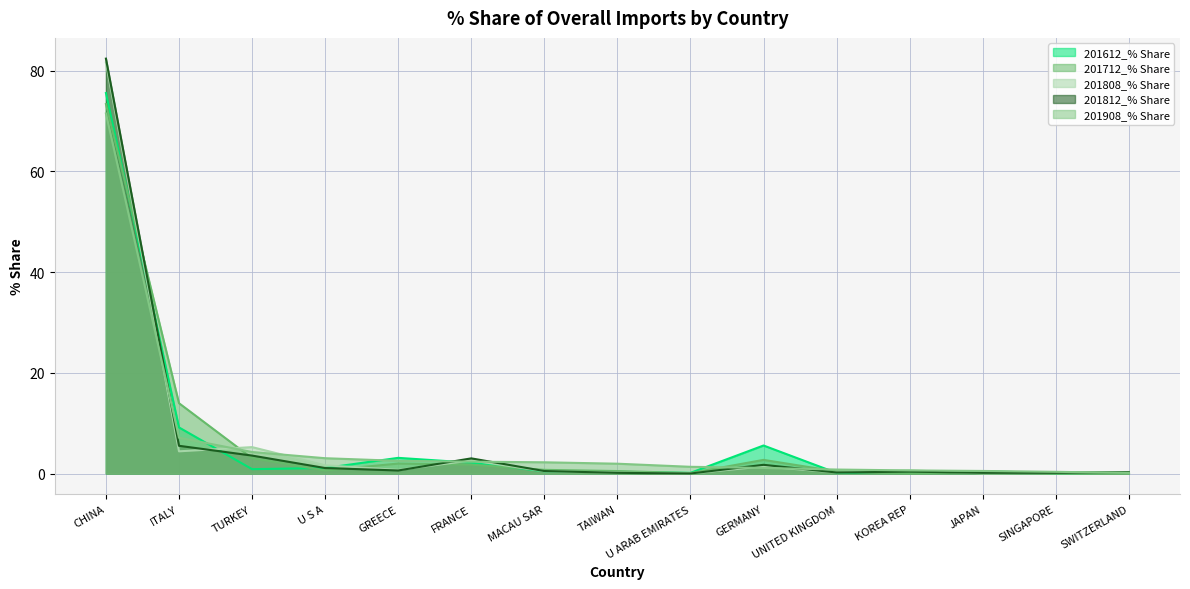

Does the chart display data point markers on the line(s)?

No